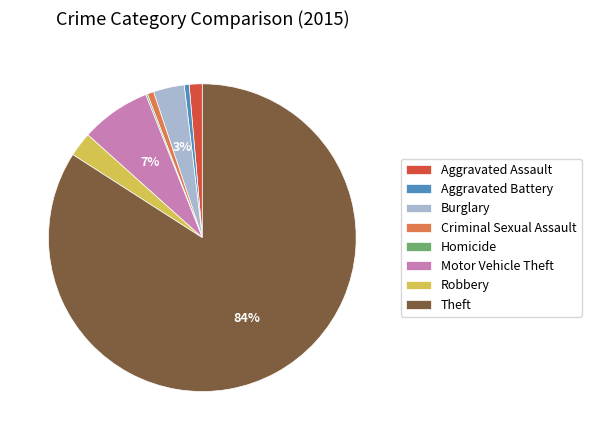

Which has a higher value, Motor Vehicle Theft or Criminal Sexual Assault?

Motor Vehicle Theft